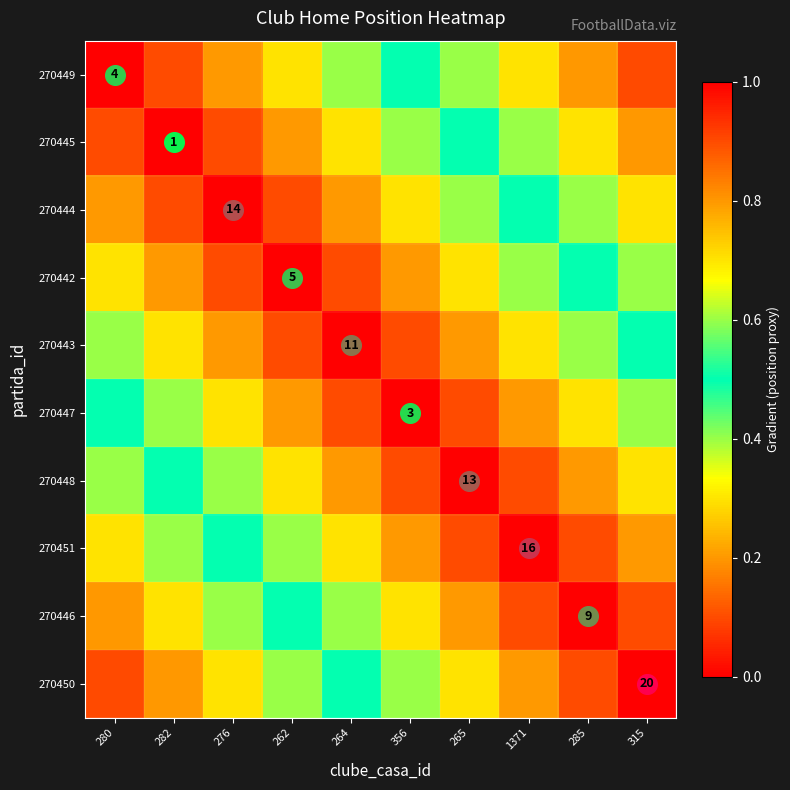

How many categories are shown in the chart?

10